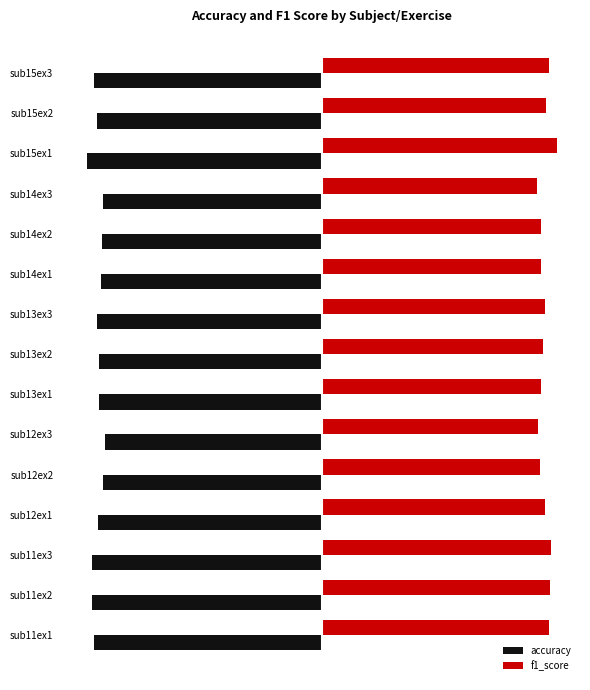

What are all the series names shown in the legend?

accuracy, f1_score